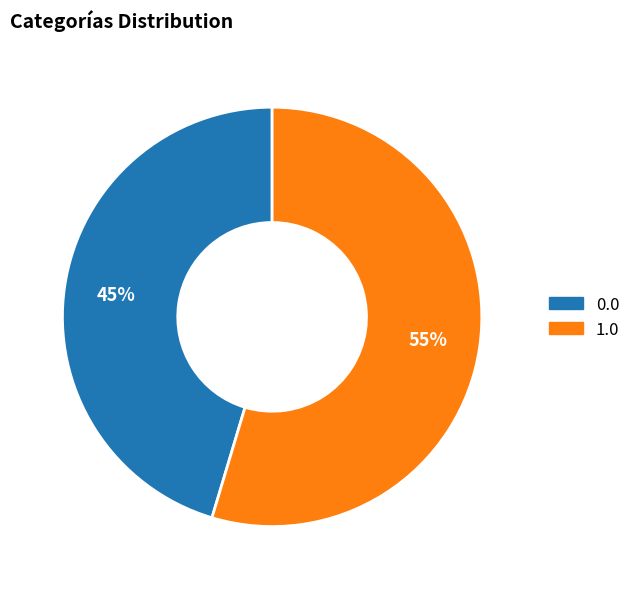

How many slices are in this pie chart?

2